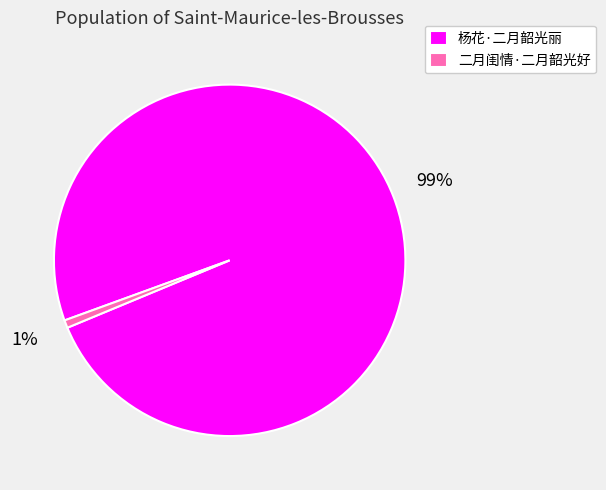

How many slices are in this pie chart?

2